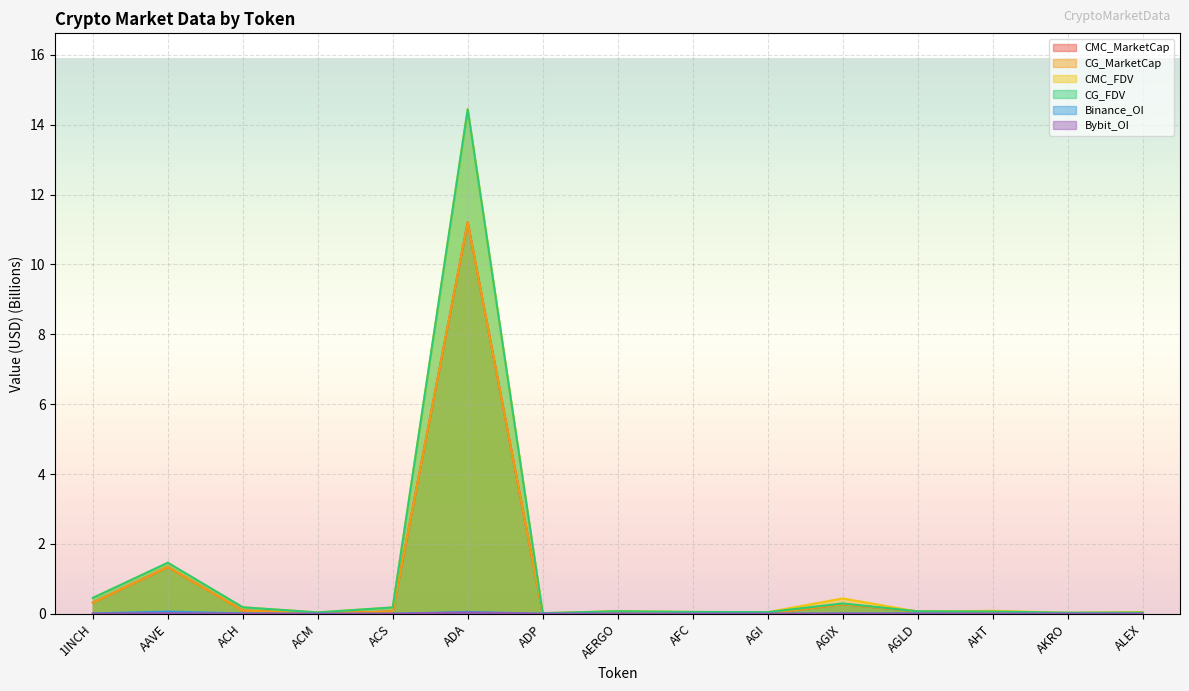

How many lines are shown in the chart?

6